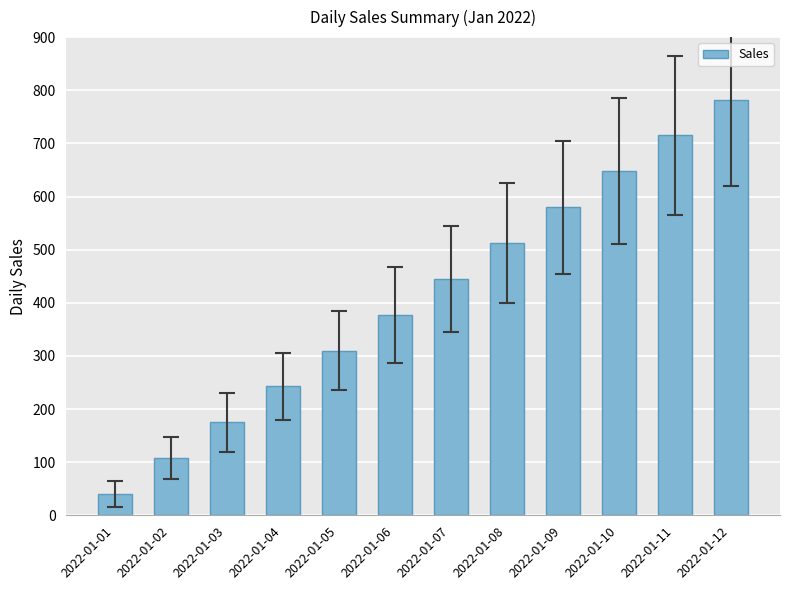

The value at 2022-01-05 is 310.0. True or false?

True